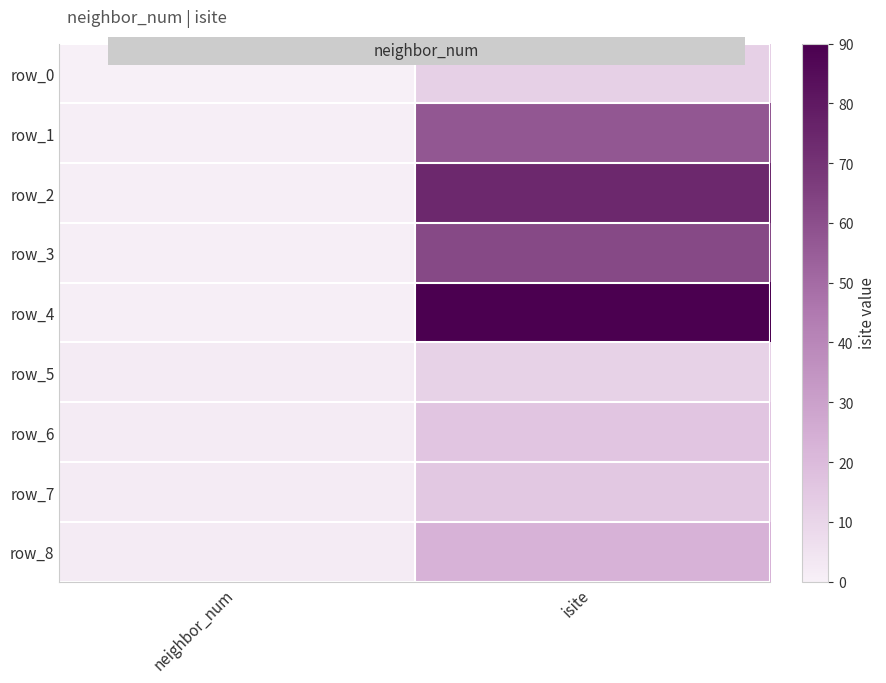

Rank the categories by row_4 value from lowest to highest.

neighbor_num, isite